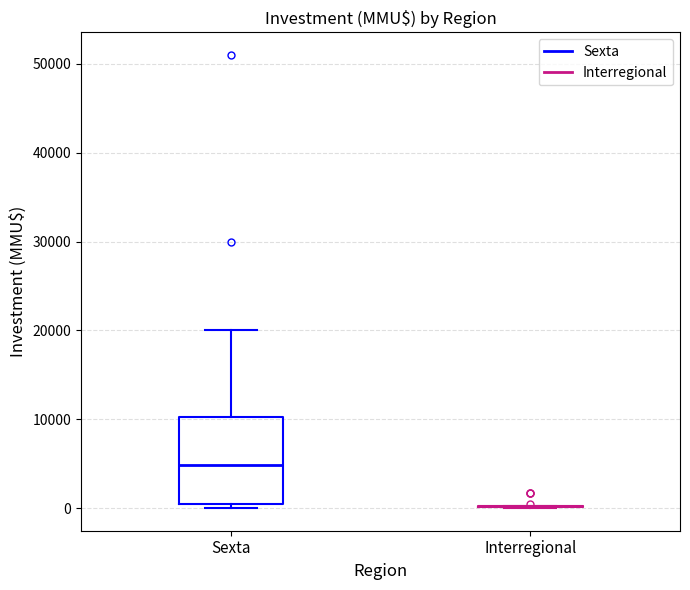

Comparing the boxes themselves (not the whiskers), which one is the tallest?

Sexta